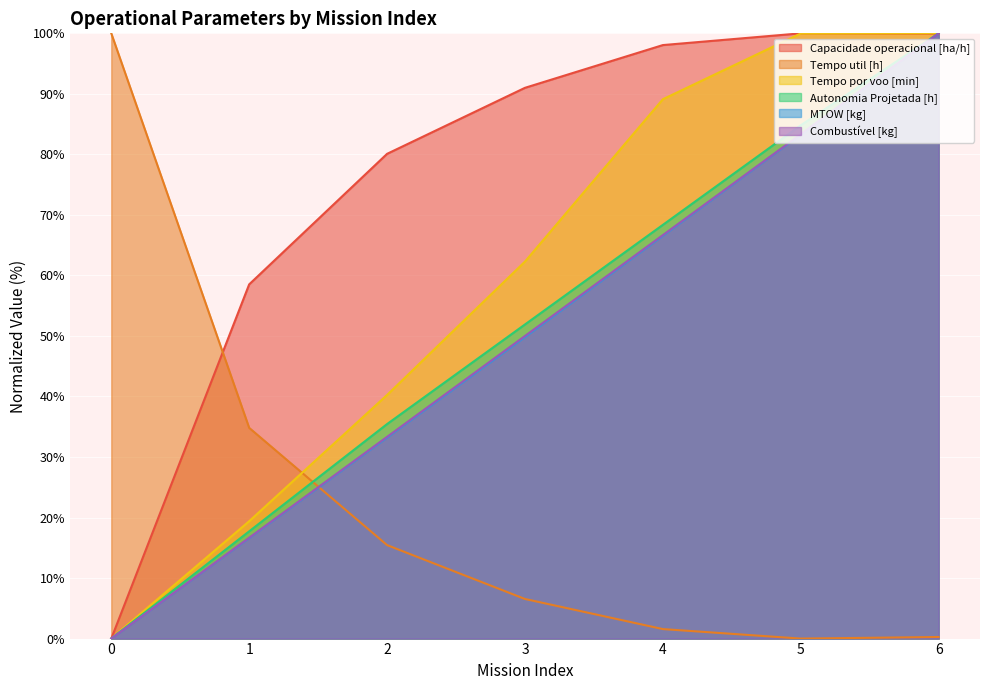

Read the Autonomia Projetada [h] value at 5.

84.8